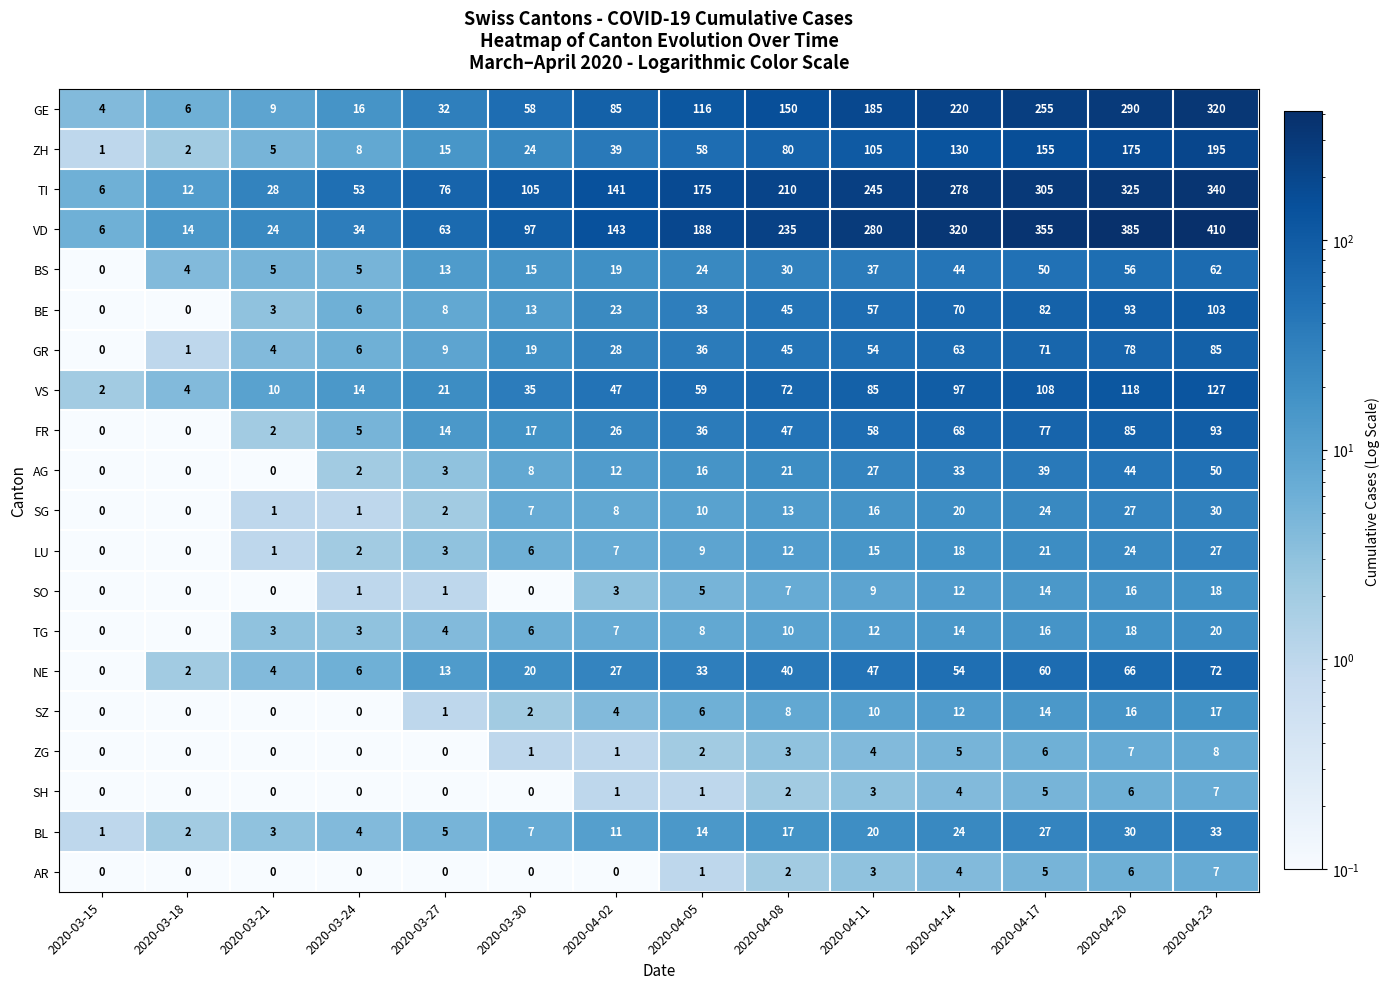

At how many categories does at least one series exceed 293?

4